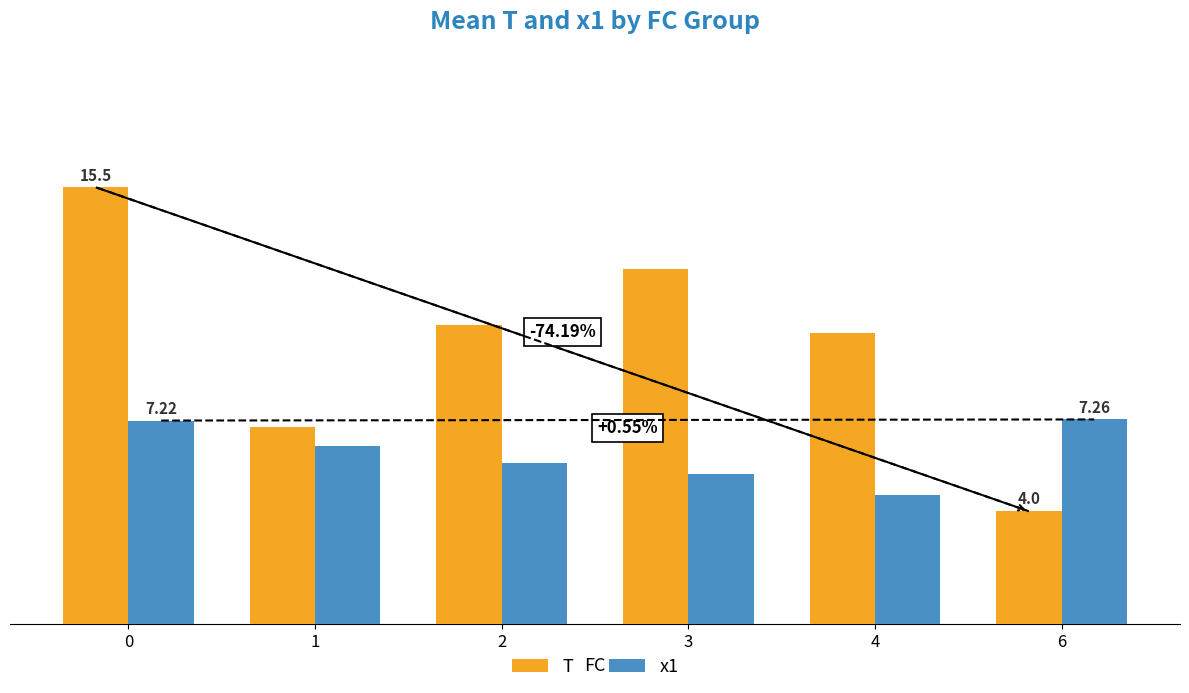

Which series has the widest spread of values?

T